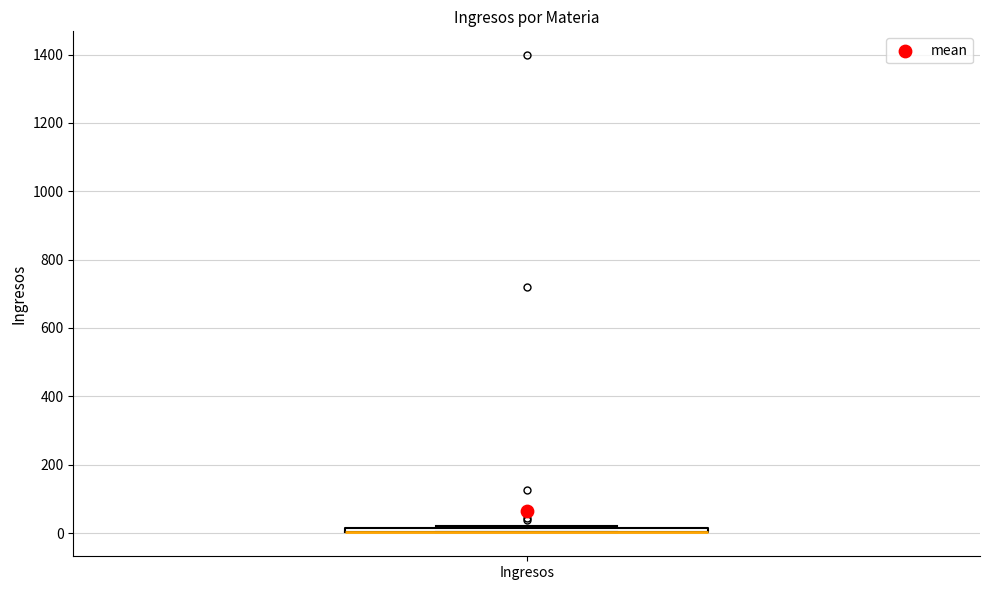

Where is the upper edge of the box for Ingresos on the y-axis? The values are not printed on the chart, so give them approximately, as read against the axis.

20